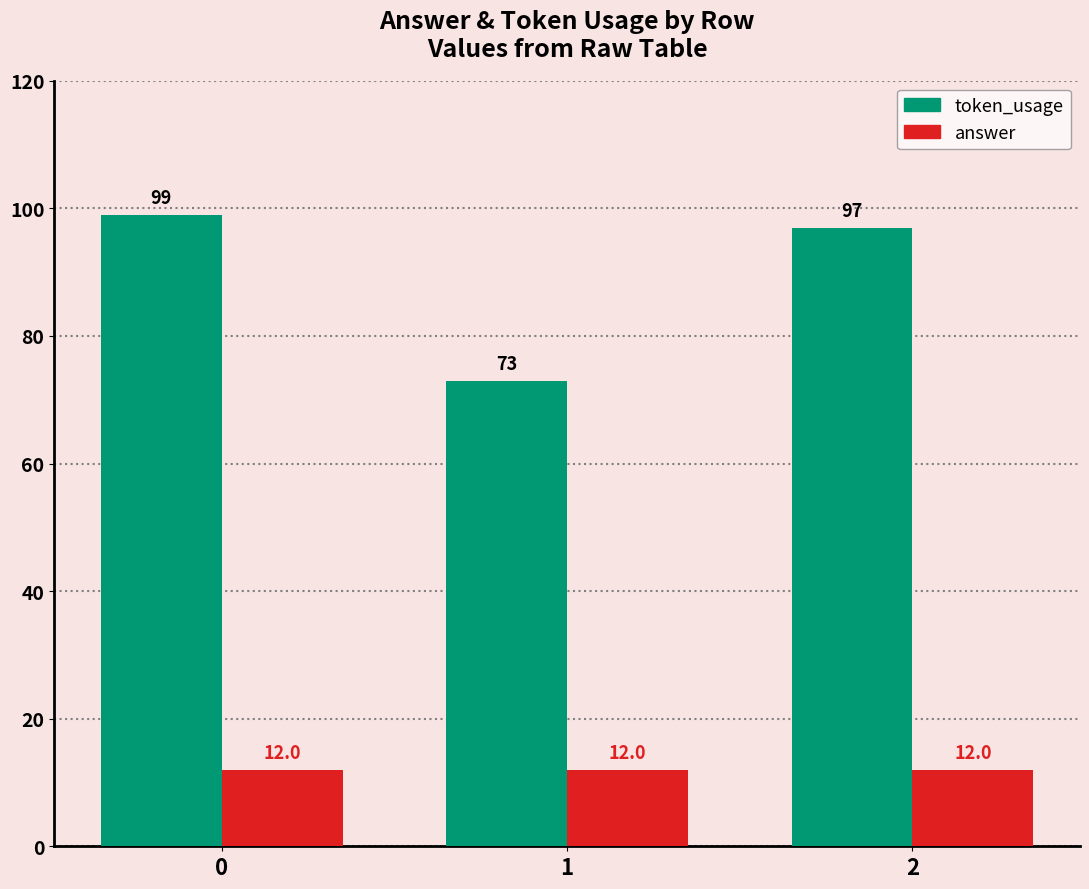

Rank the series by their maximum value, from lowest to highest.

answer, token_usage